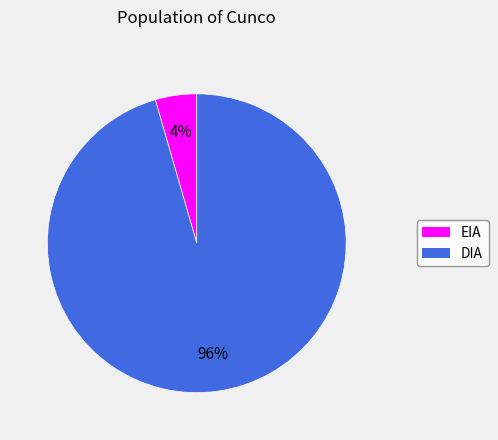

Is it true that EIA is 4% of the pie?

True